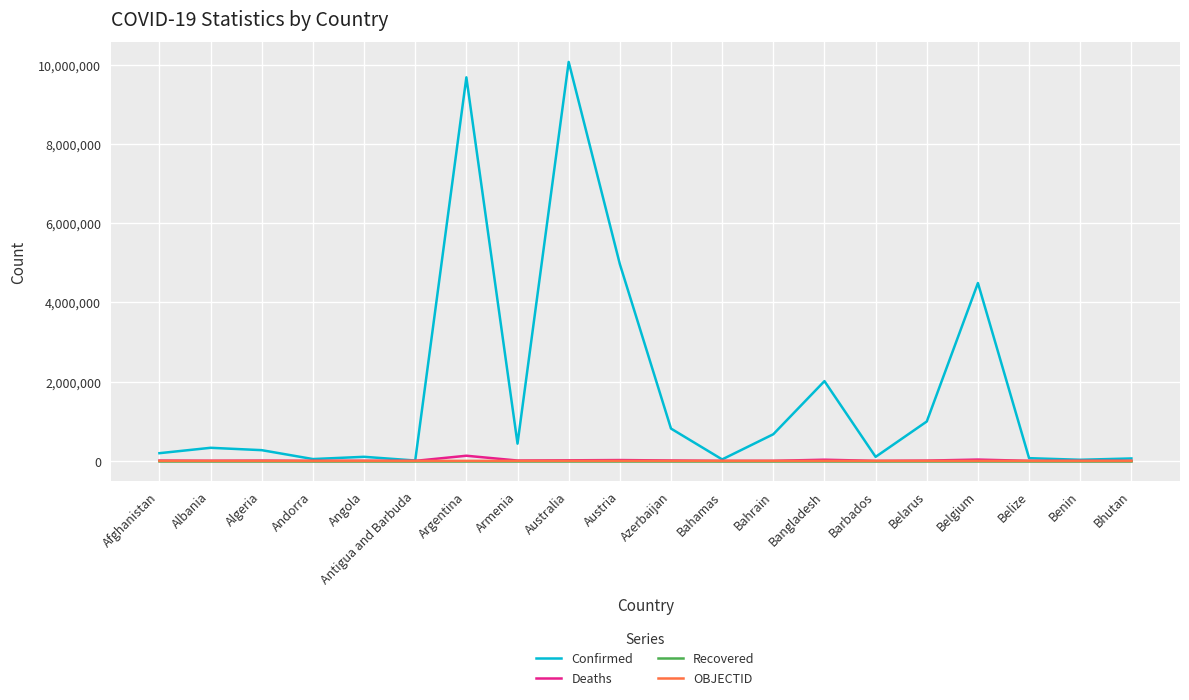

Does the chart have visible grid lines?

Yes